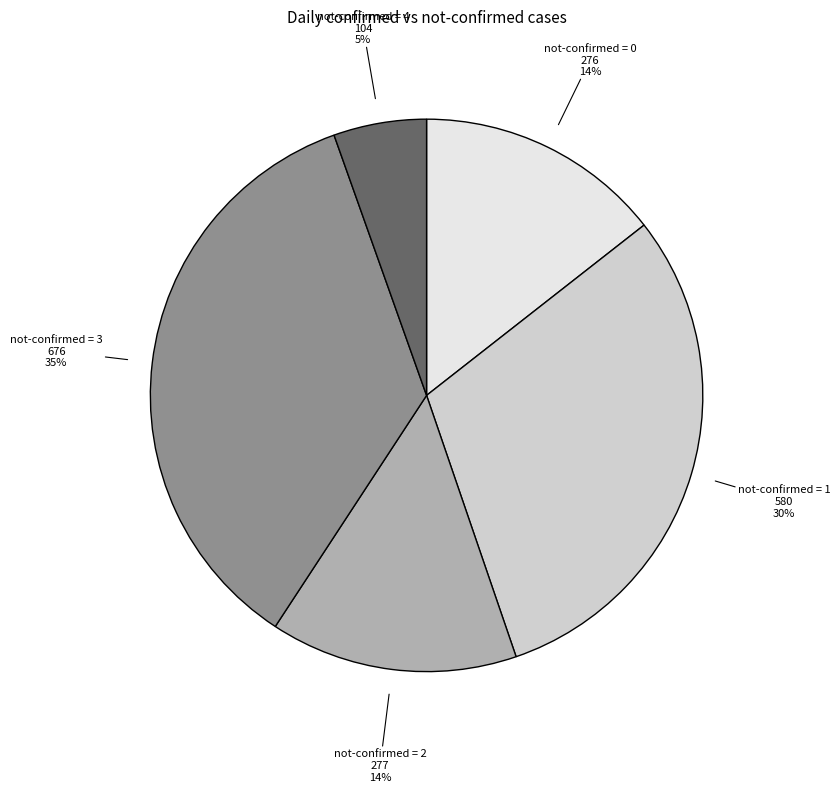

To the nearest percent, what is the average slice percentage?

20%